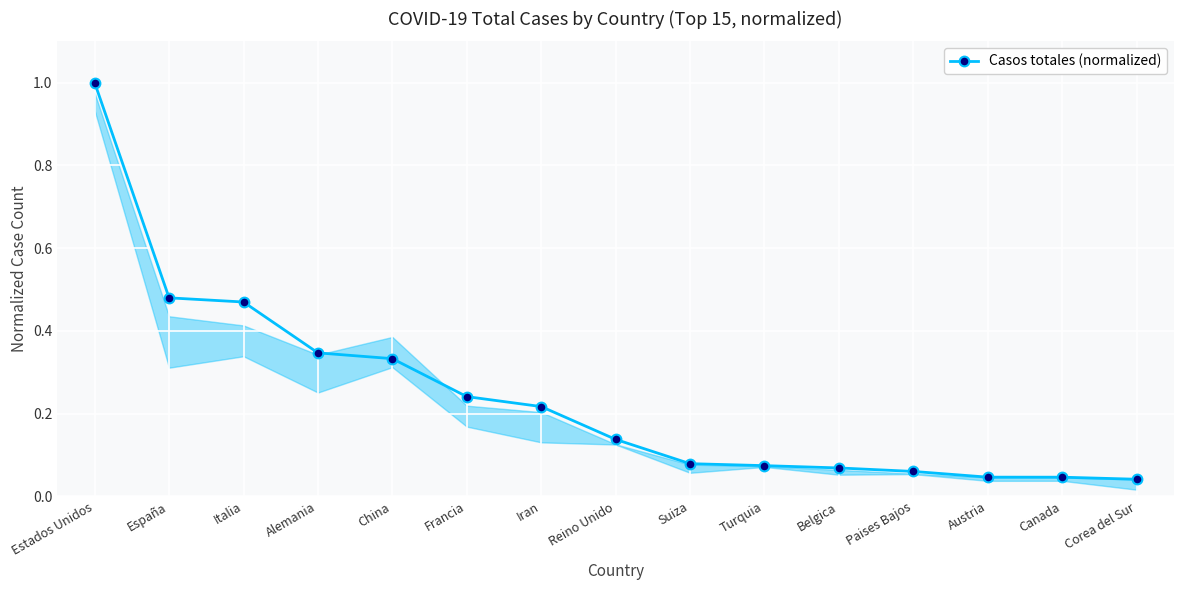

Which has a higher value, España or Austria?

España